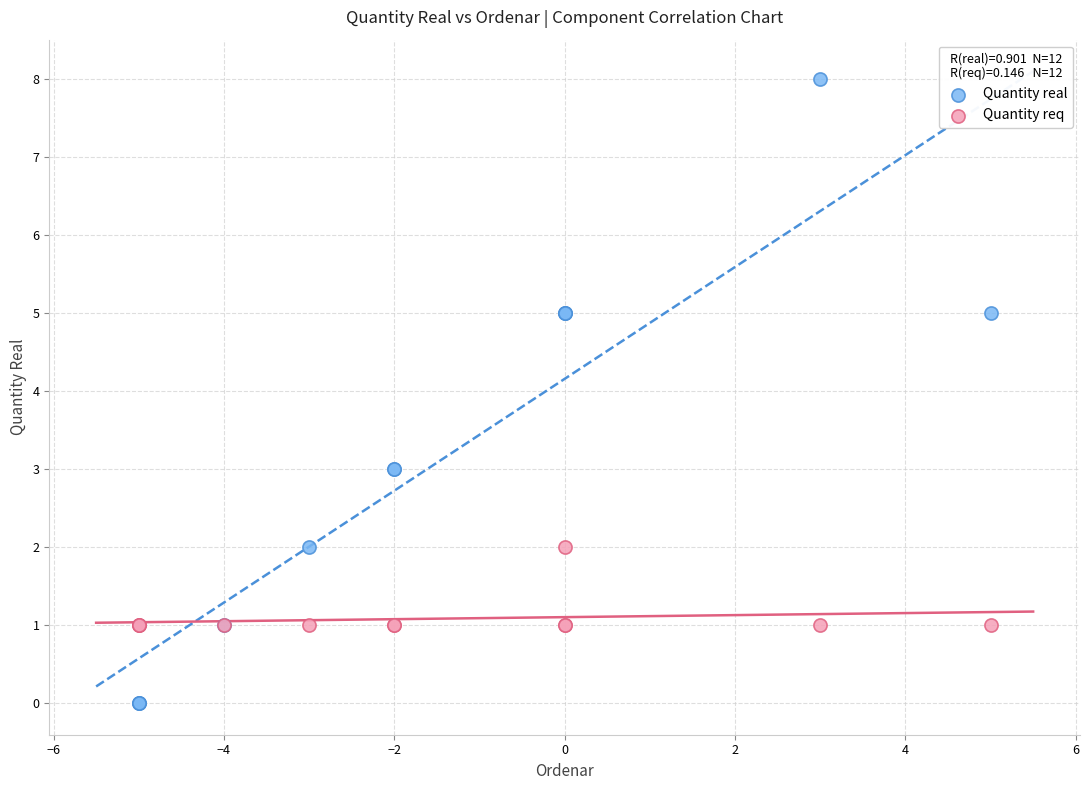

What is the X range (max minus min) for the scatter plot?

10